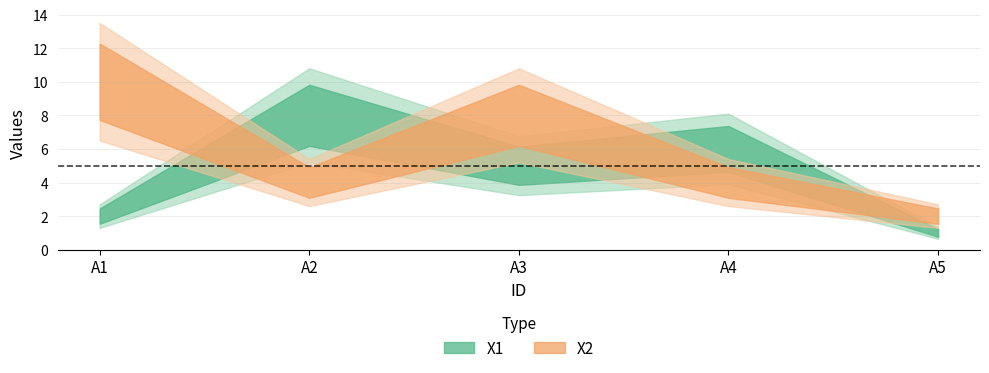

List the series in order of their peak value, lowest first.

X1, X2